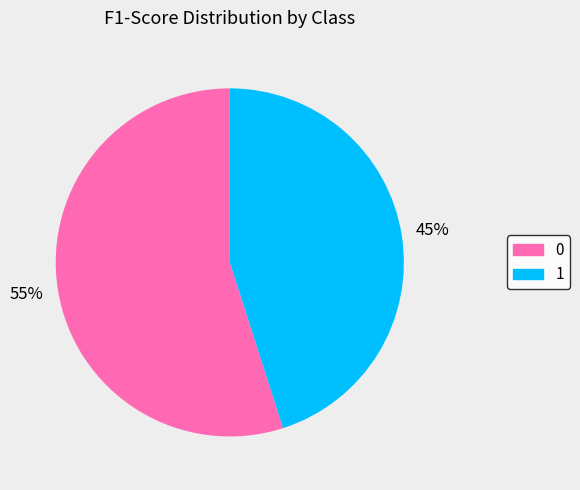

How many segments does this pie chart have?

2